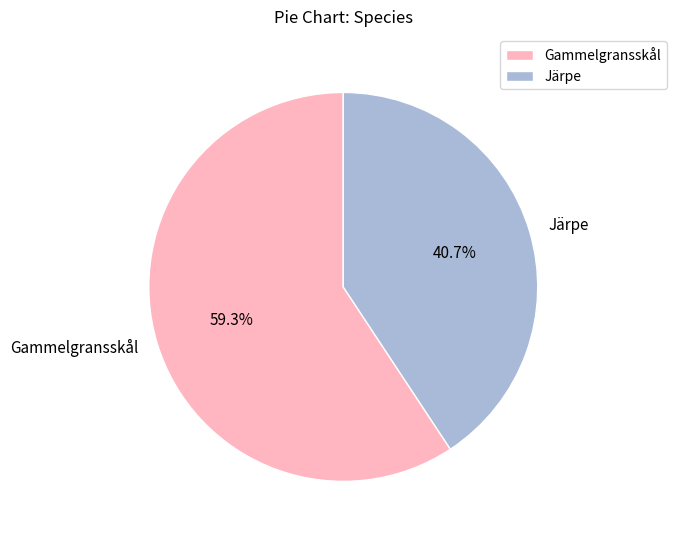

Approximately how many times larger is the value at Gammelgransskål compared to Järpe?

1.5